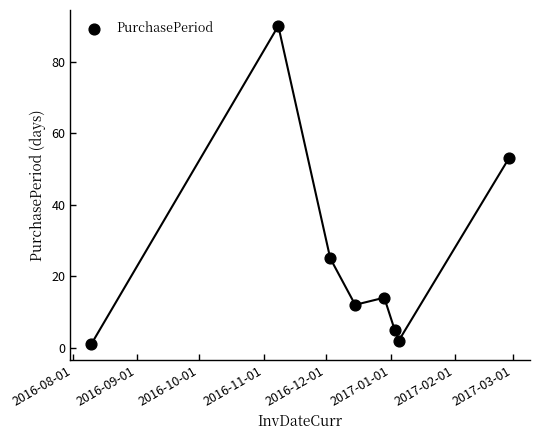

What Y value in the scatter plot is closest to 45?

53